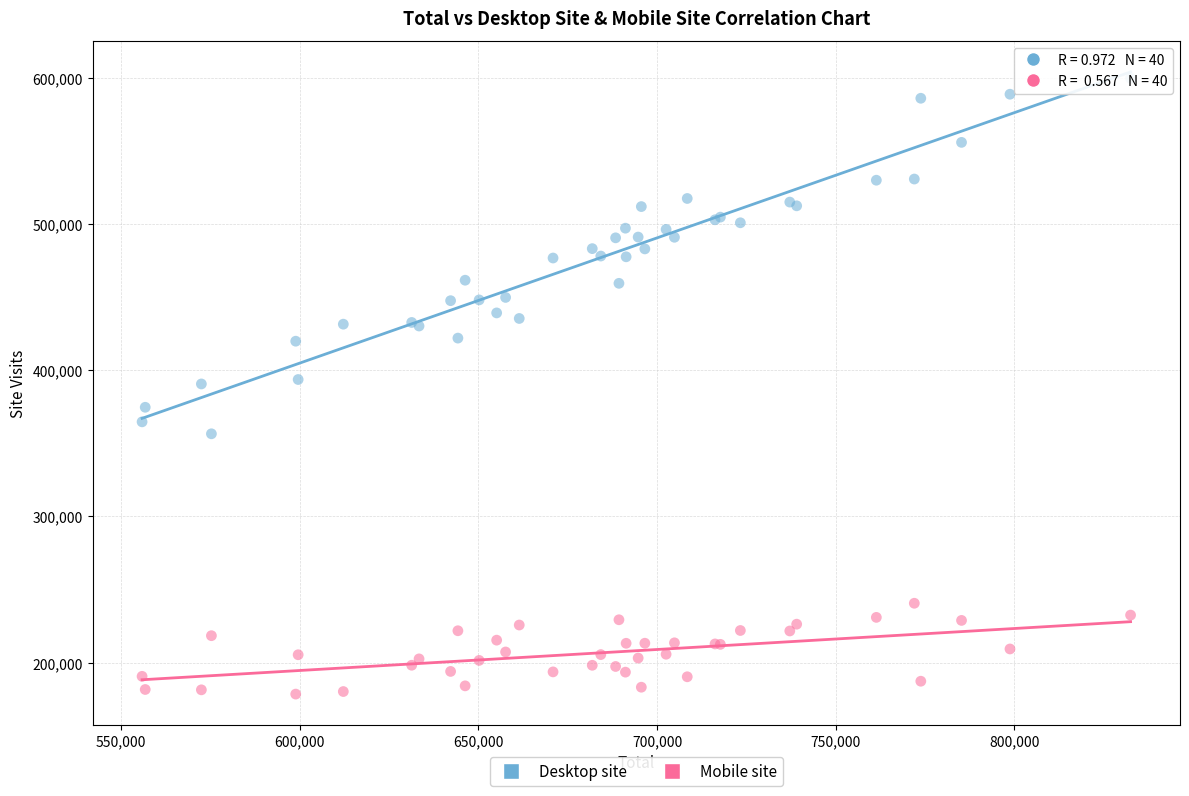

Which series reaches the maximum Y coordinate?

Desktop site